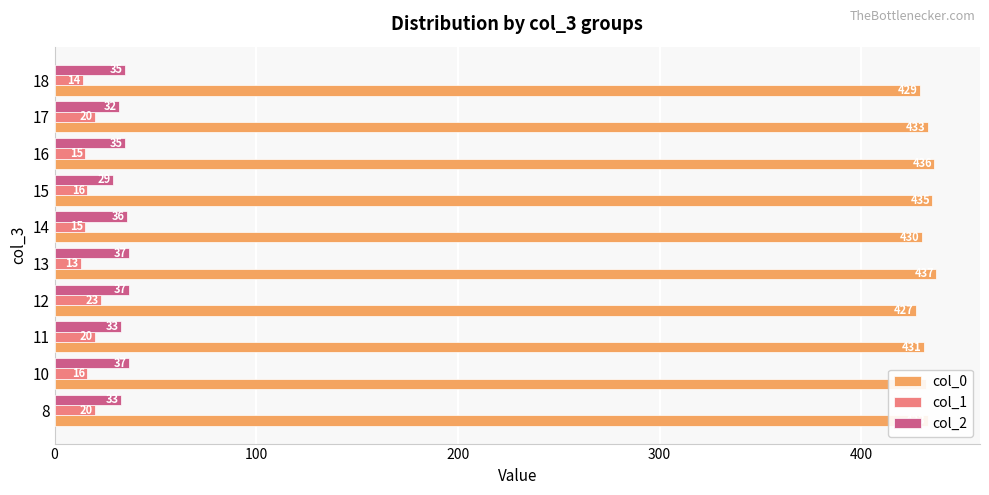

Which series changed the most between 15 and 17?

col_1